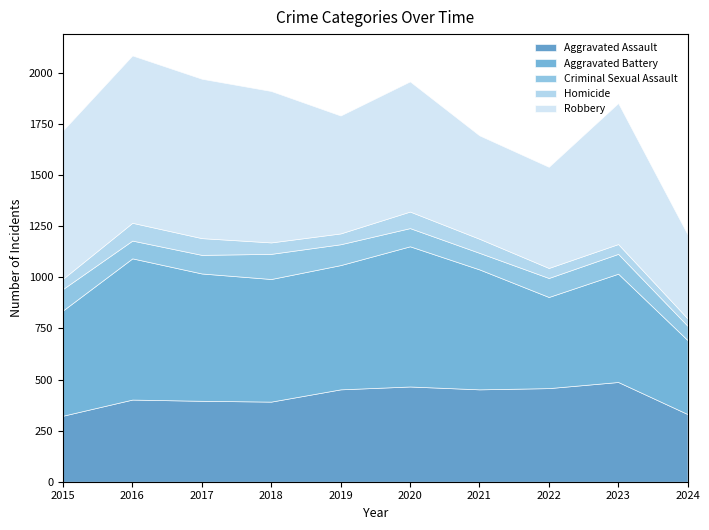

What is the value of the Homicide point at the 9th from the left?

48